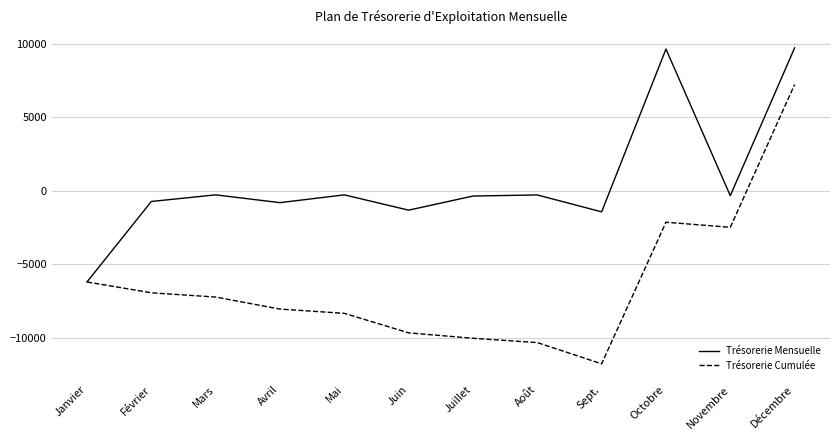

Which series has the largest total across all categories?

Trésorerie Mensuelle